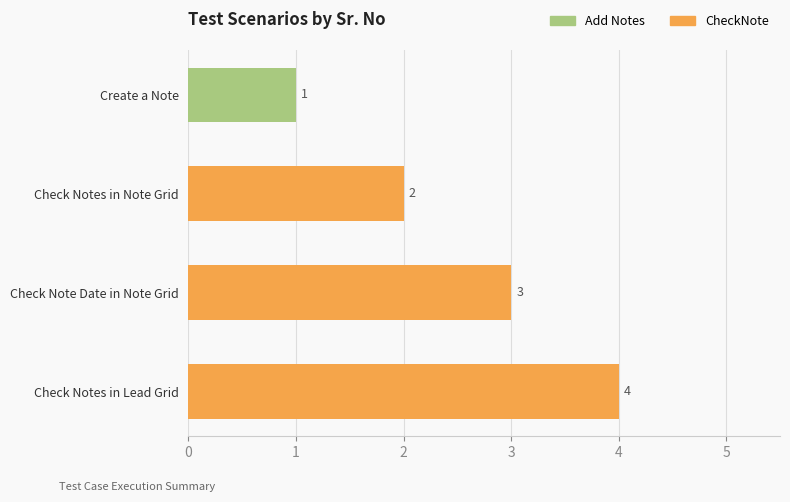

Which category has the lowest value across all series?

Create a Note